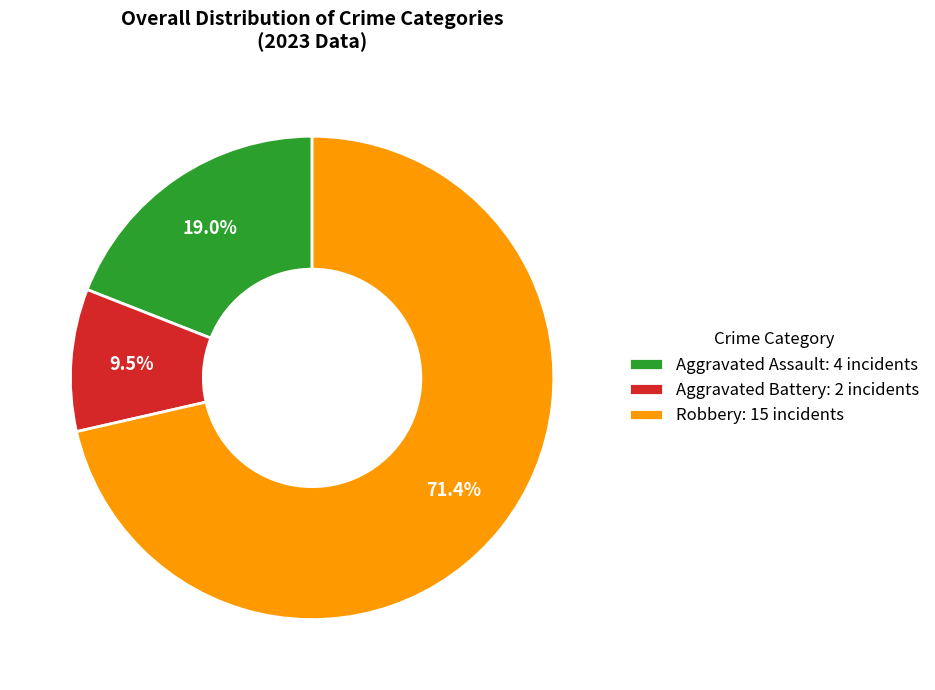

Approximately how many times larger is the value at Robbery: 15 incidents compared to Aggravated Battery: 2 incidents?

7.5